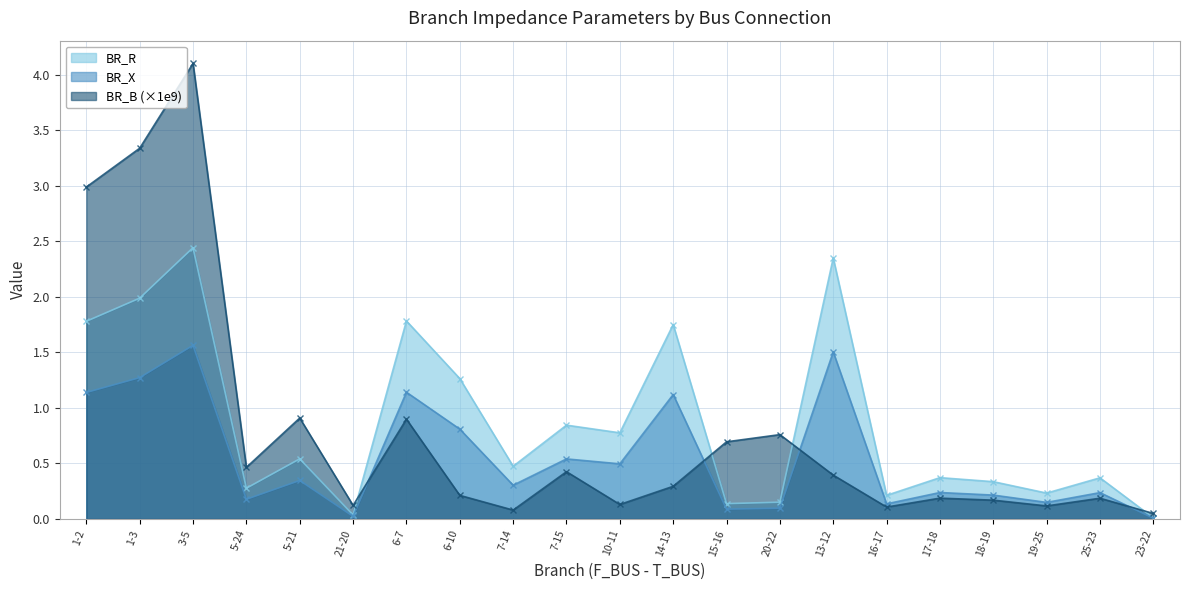

Which series has the largest total across all categories?

BR_R